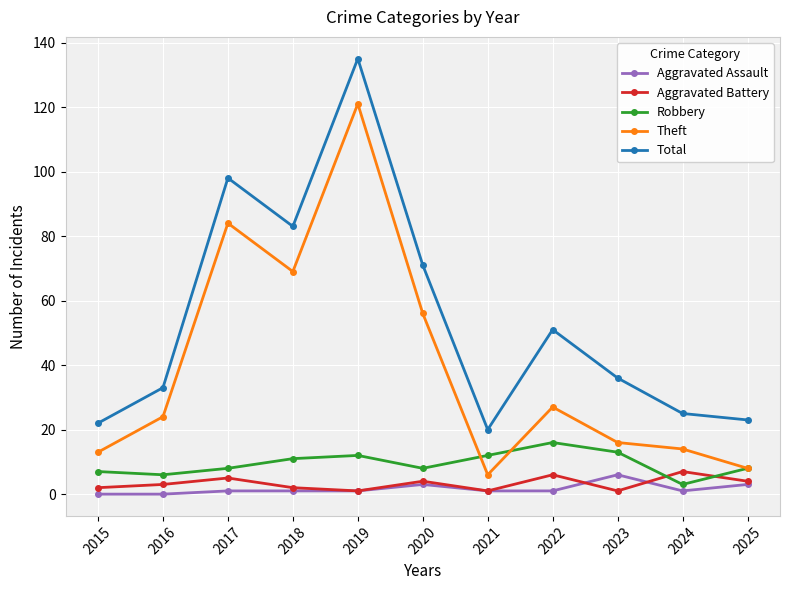

True or false: Aggravated Battery and Theft intersect in this chart.

False